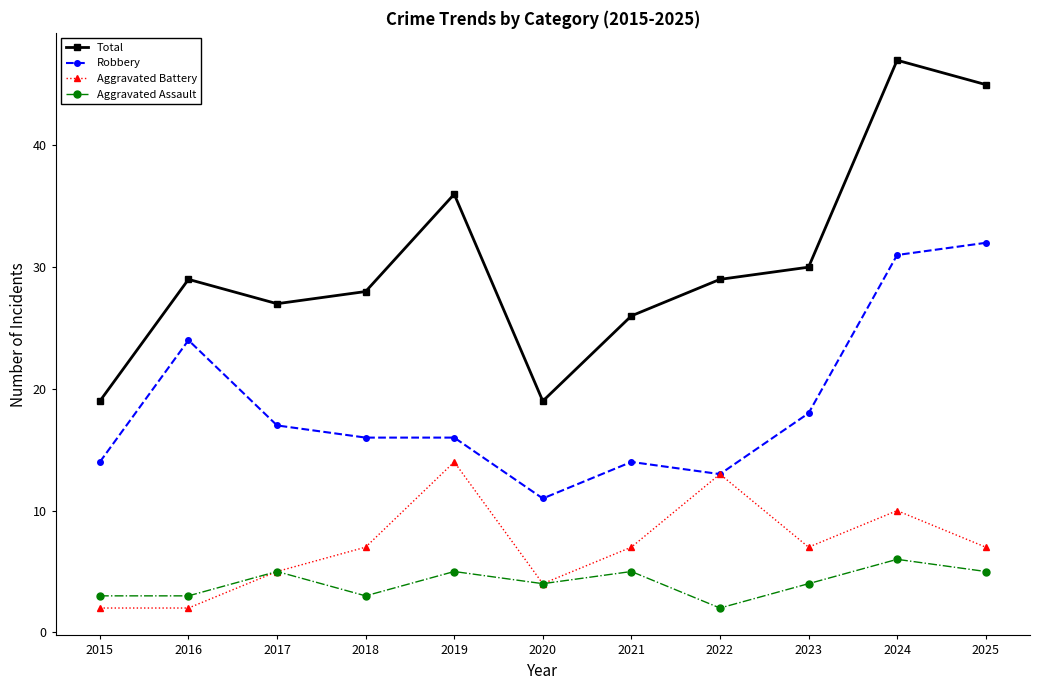

What are all the series names shown in the legend?

Total, Robbery, Aggravated Battery, Aggravated Assault